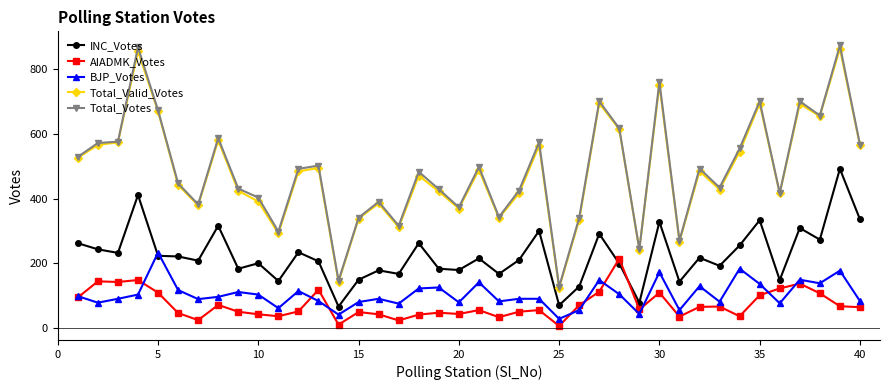

List the series in order of their peak value, lowest first.

AIADMK_Votes, BJP_Votes, INC_Votes, Total_Valid_Votes, Total_Votes